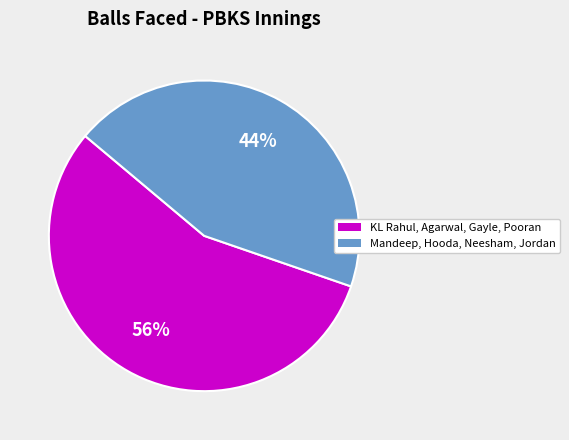

To the nearest percent, what portion does Mandeep, Hooda, Neesham, Jordan represent?

44%